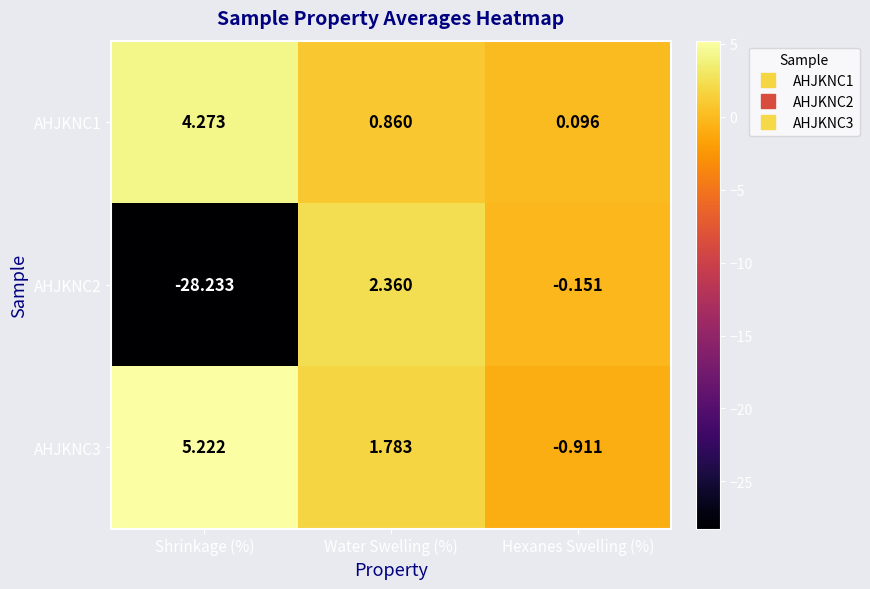

Where is AHJKNC1 nearest to the value 2?

Water Swelling (%)